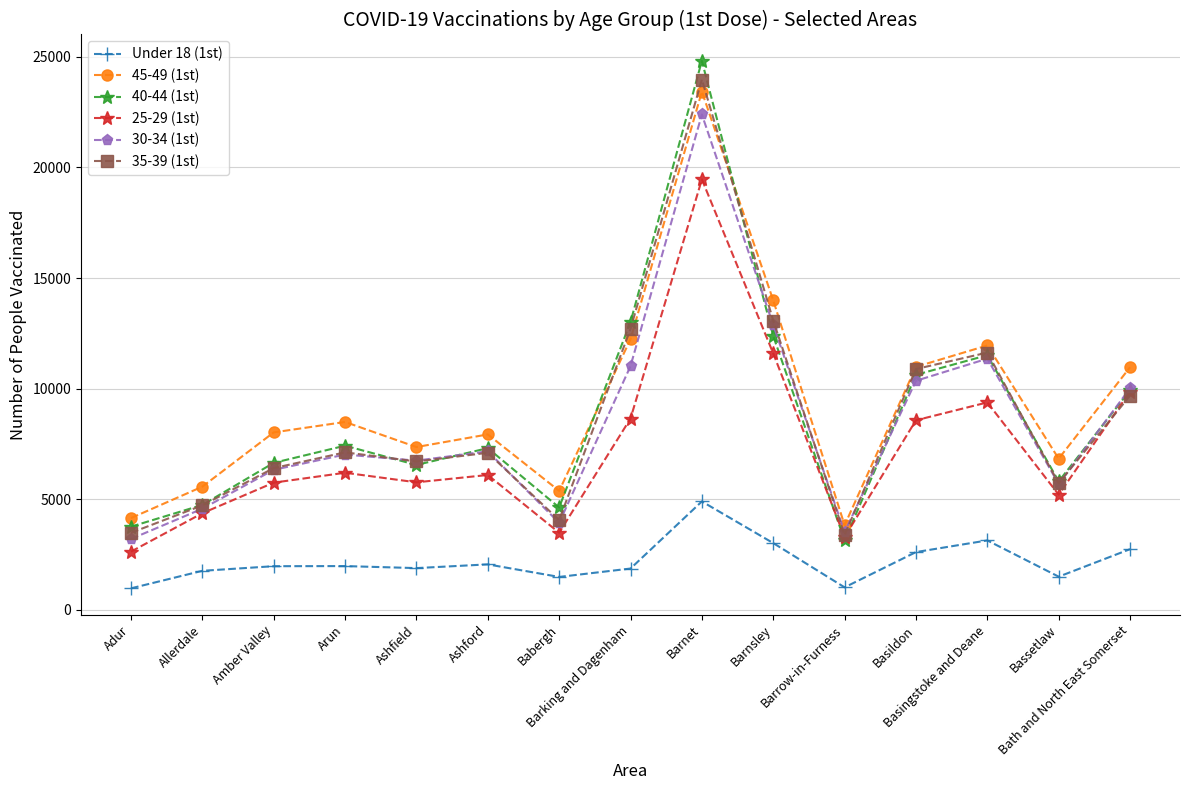

How many data points does each series have?

15